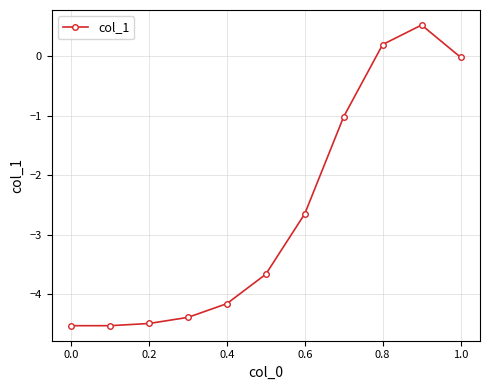

What is the sum of all values?

-28.7